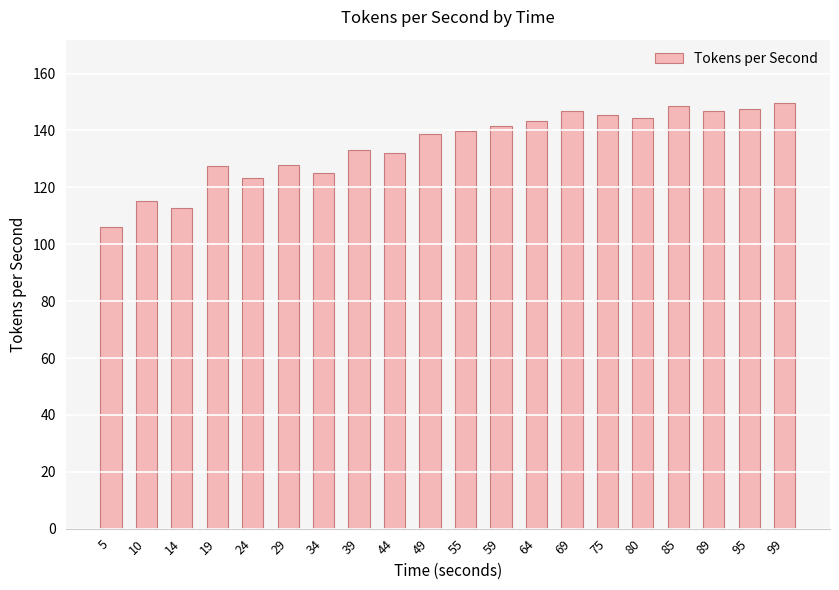

Read the value at 64.

143.4